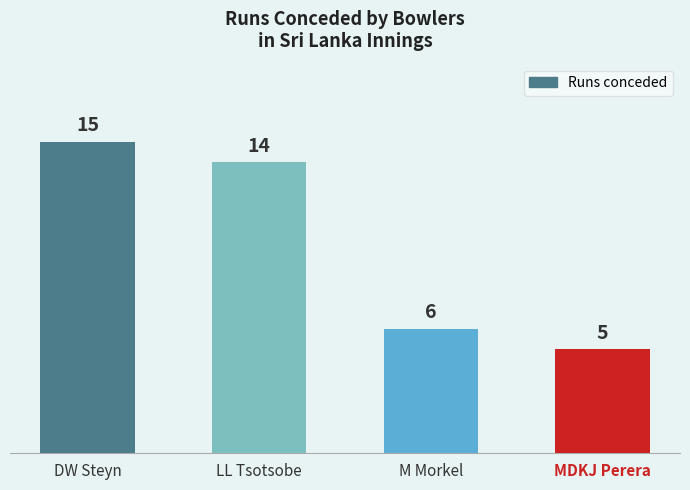

What position from the left is LL Tsotsobe?

2